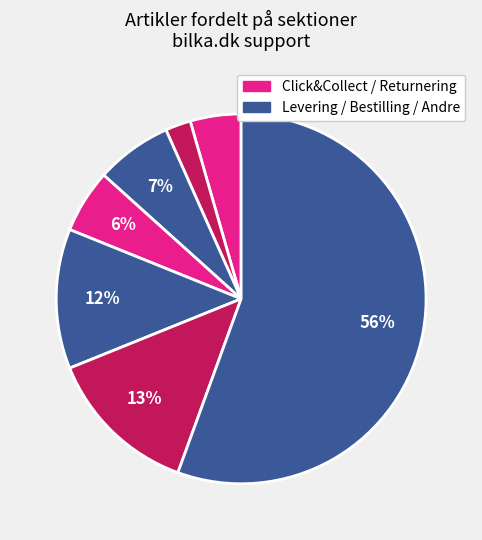

How many slices are in this pie chart?

7